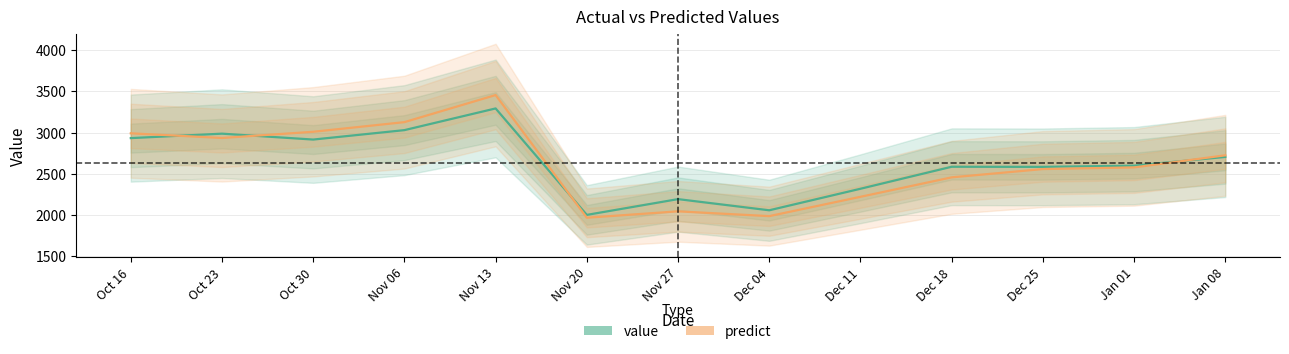

What is the sum of all predict values?

34043.9